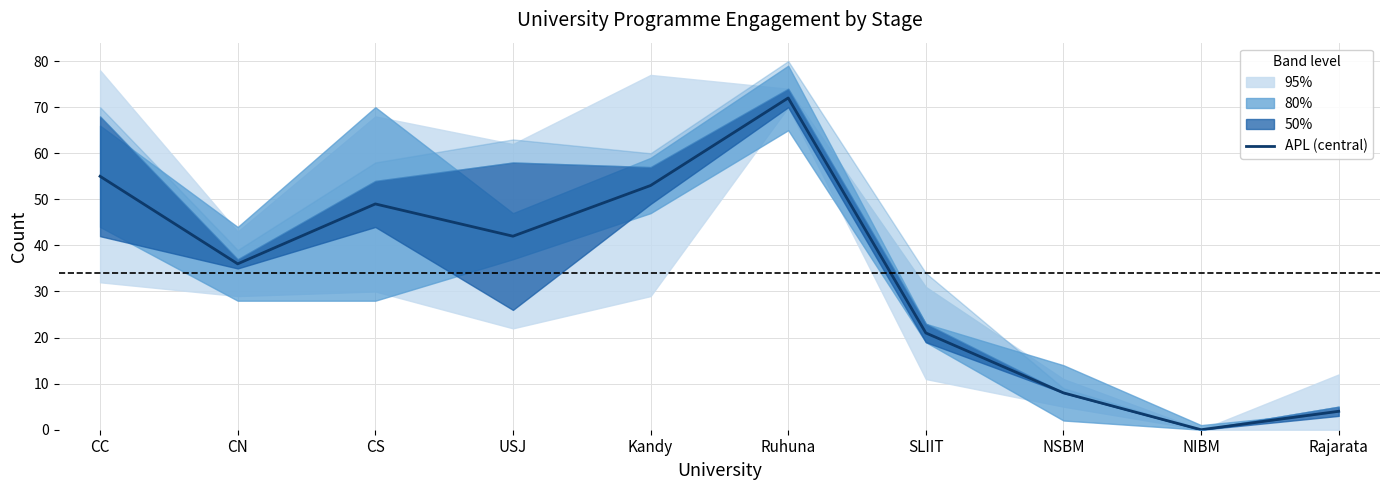

What is the difference between the values at NIBM and Rajarata?

4